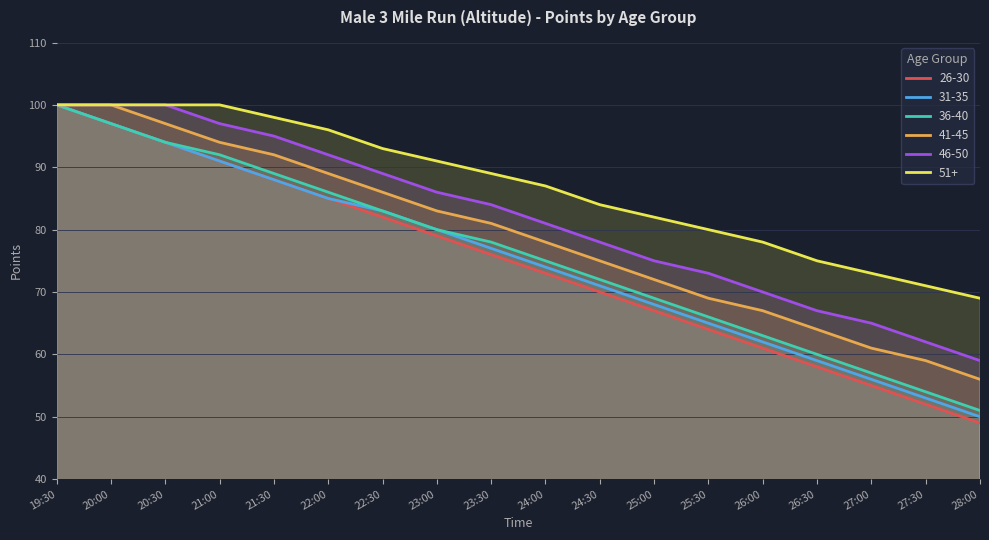

Does the chart have visible grid lines?

Yes